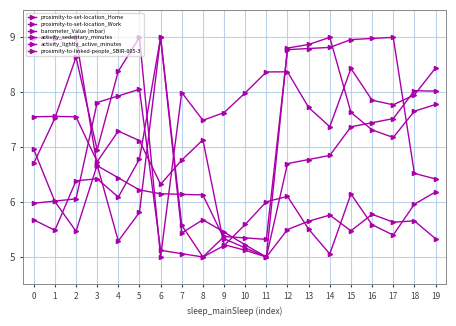

What is the highest value of the barometer_Value (mbar) series?

9.0